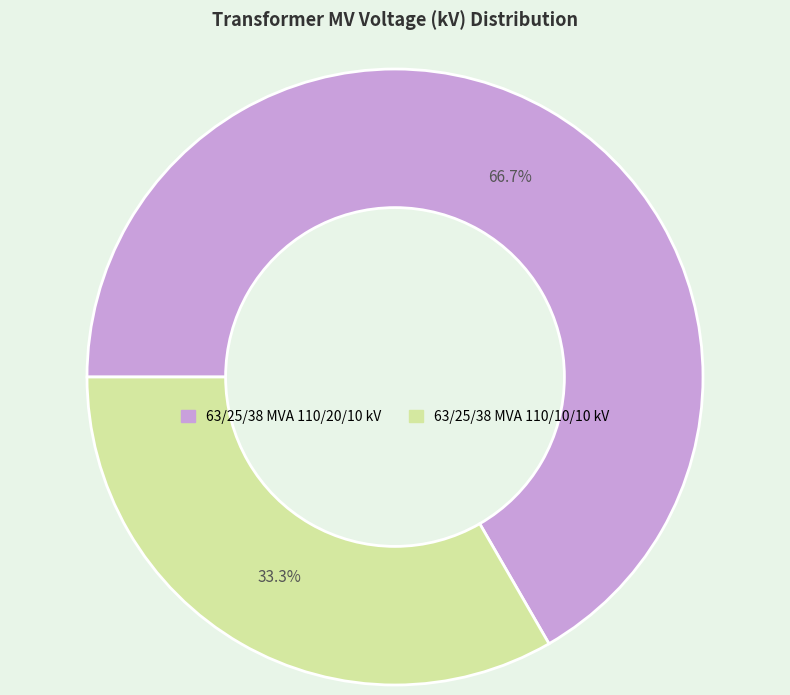

How many slices are in this pie chart?

2